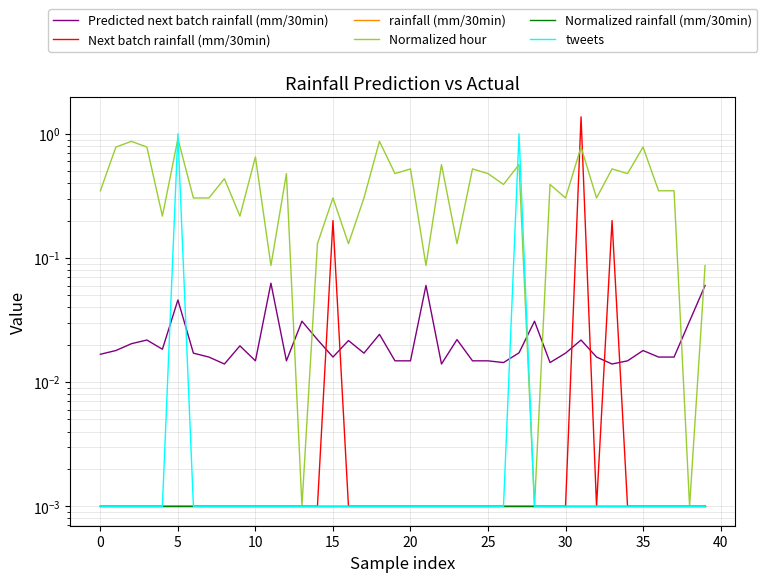

Which has a higher value, 25 or 11?

11